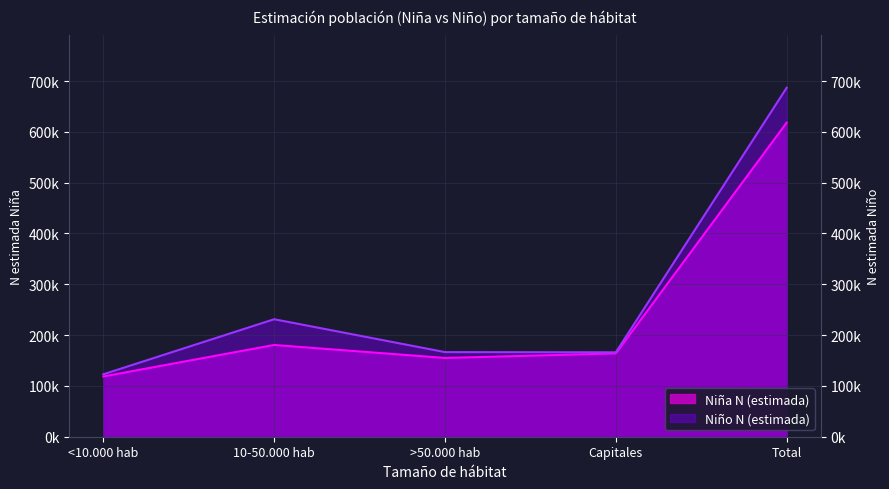

True or false: Niña N (estimada) and Niño N (estimada) intersect in this chart.

False